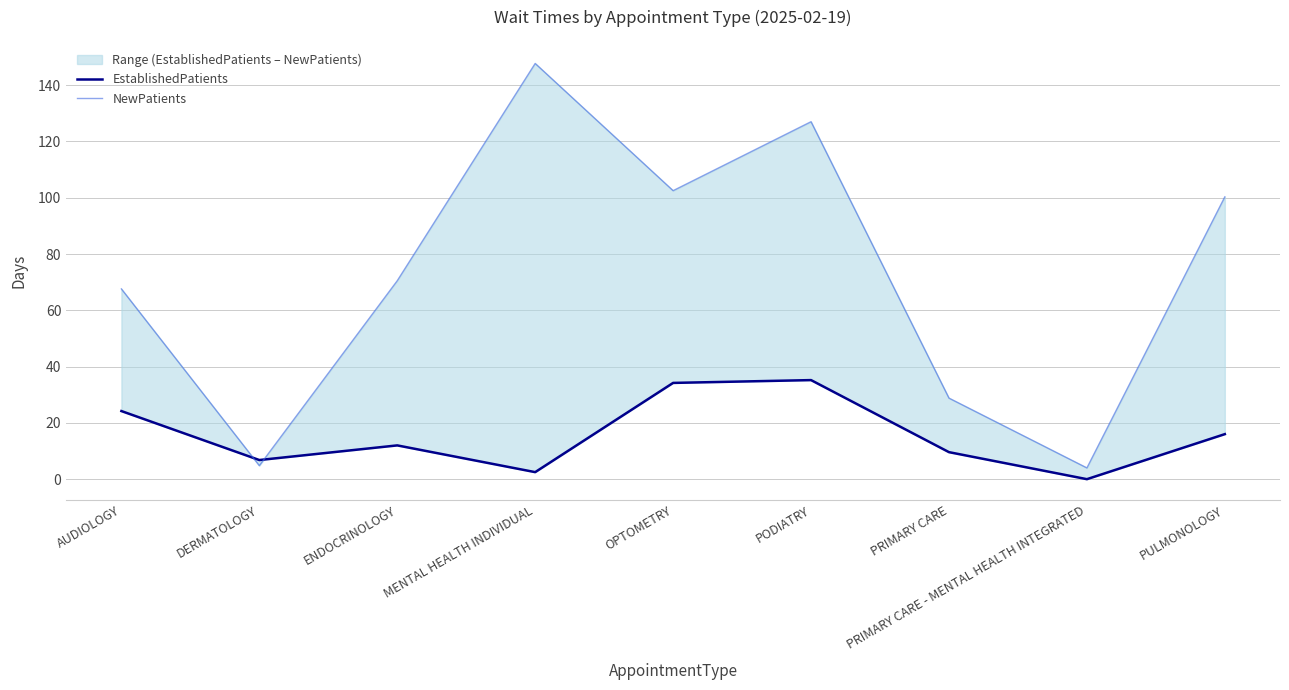

What is the difference between the maximum and minimum values in the NewPatients series?

143.7